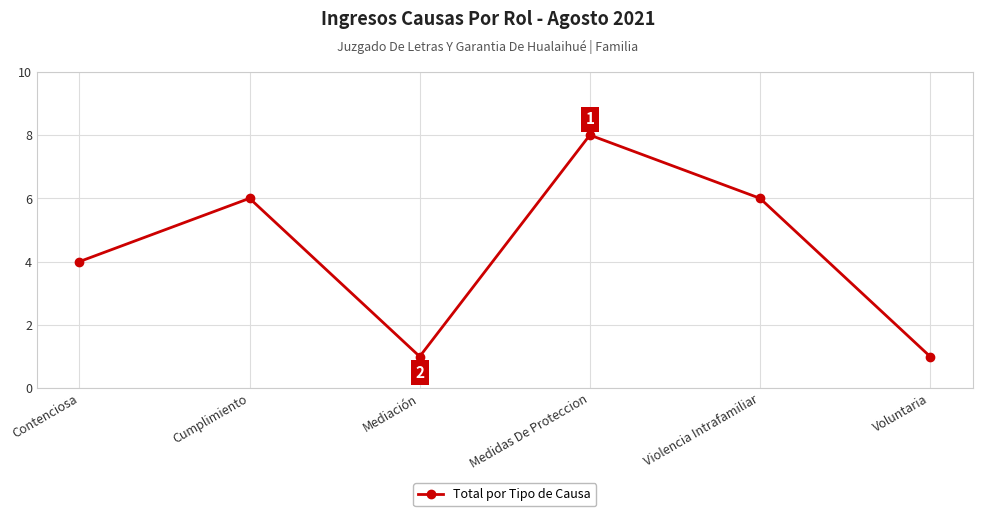

Reading left to right, list all the values displayed in this chart.

Contenciosa=4	Cumplimiento=6	Mediación=1	Medidas De Proteccion=8	Violencia Intrafamiliar=6	Voluntaria=1